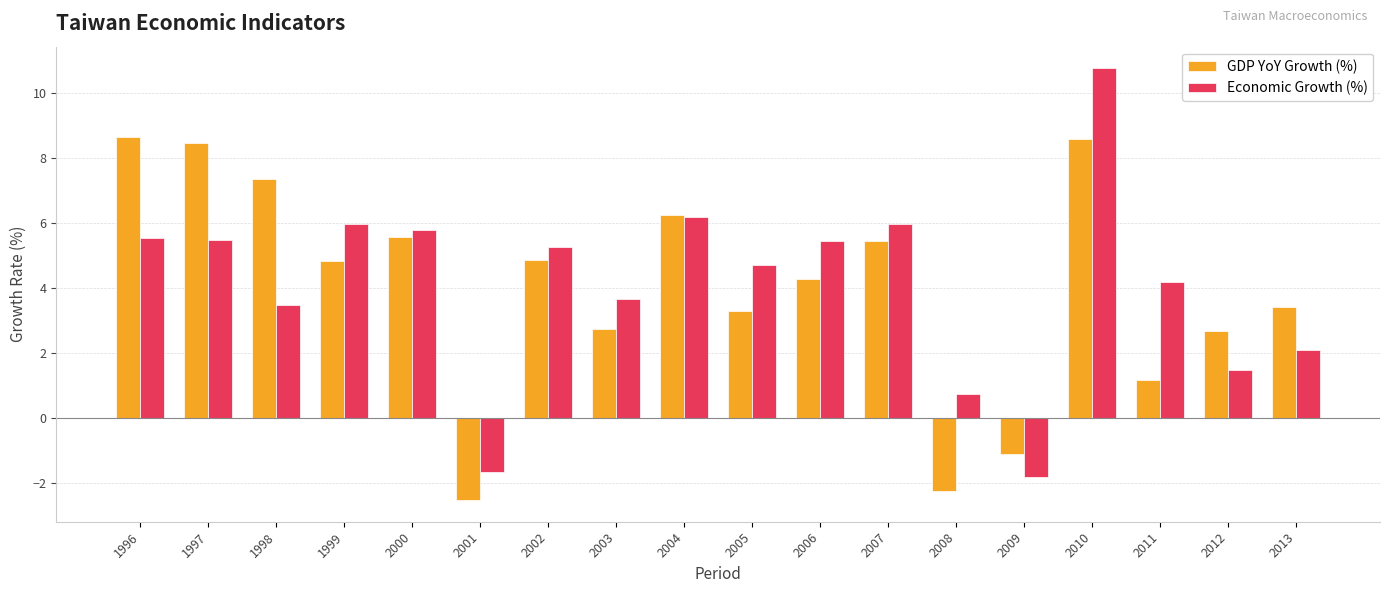

Are the bars horizontal?

No